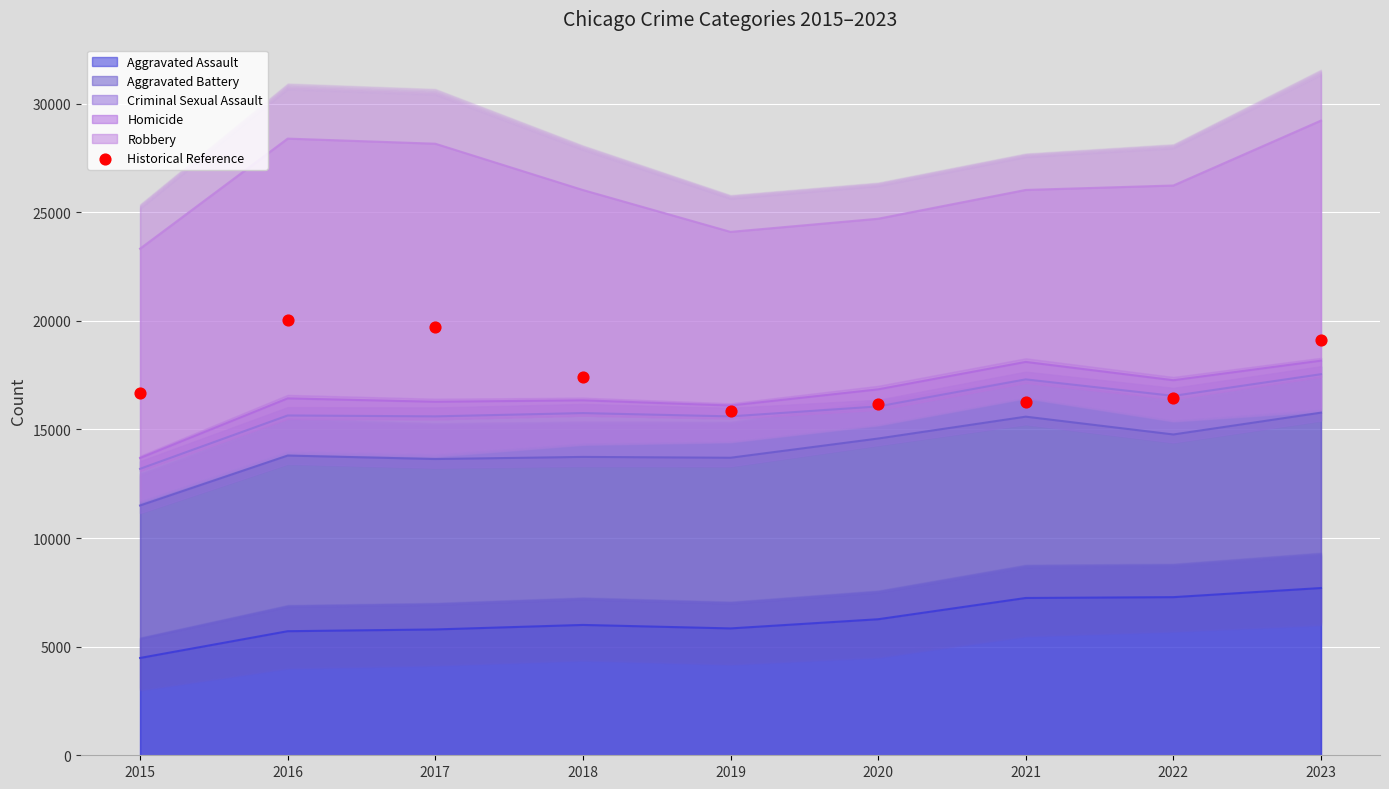

What is the change in value from 2018 to 2021?

-1151